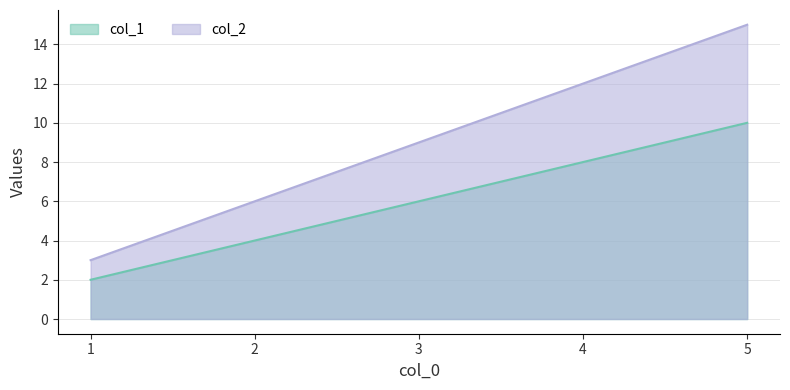

True or false: col_1 has more than 1 points higher than both neighbors.

False